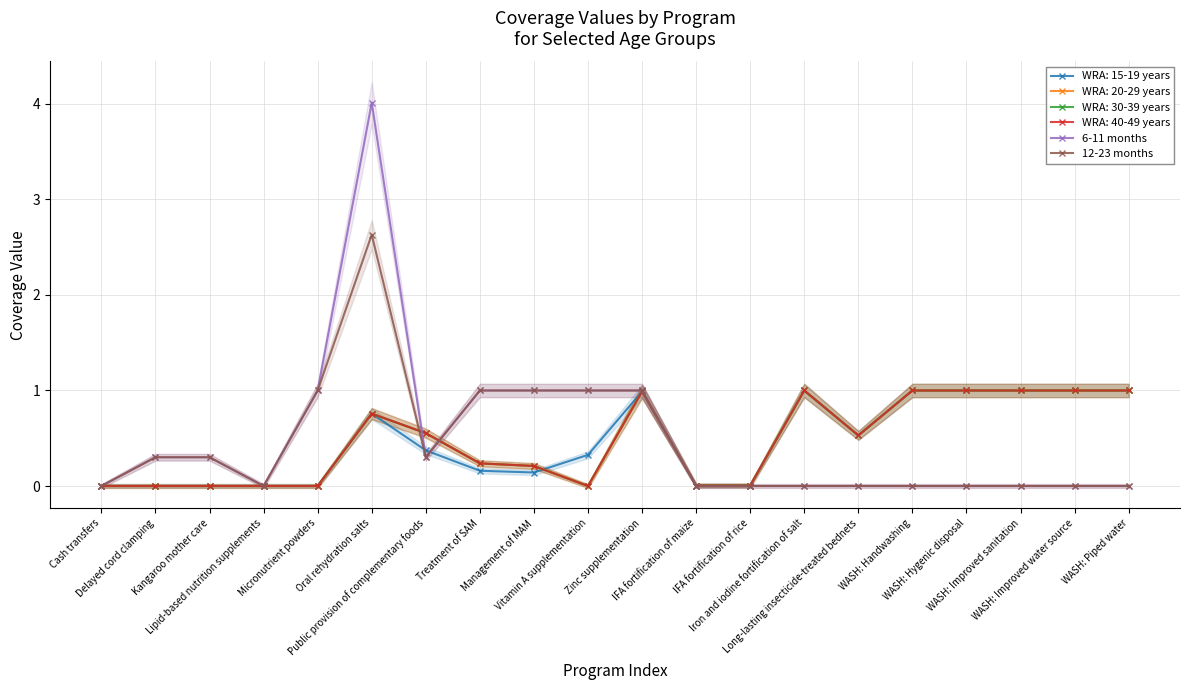

What is the sum of the 12-23 months values at WASH: Improved sanitation and Management of MAM?

1.0